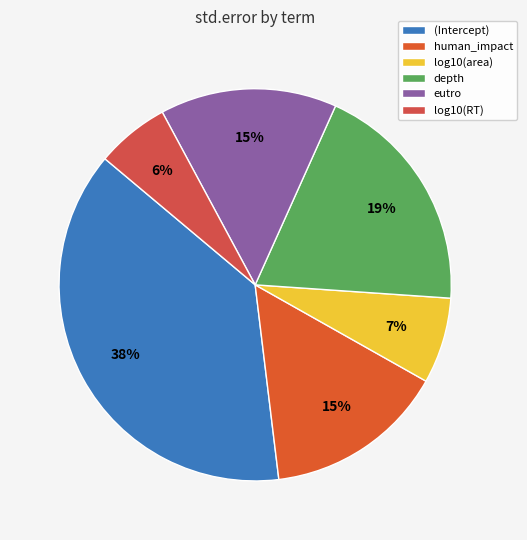

Rank the categories by value from highest to lowest.

(Intercept), depth, human_impact, eutro, log10(area), log10(RT)